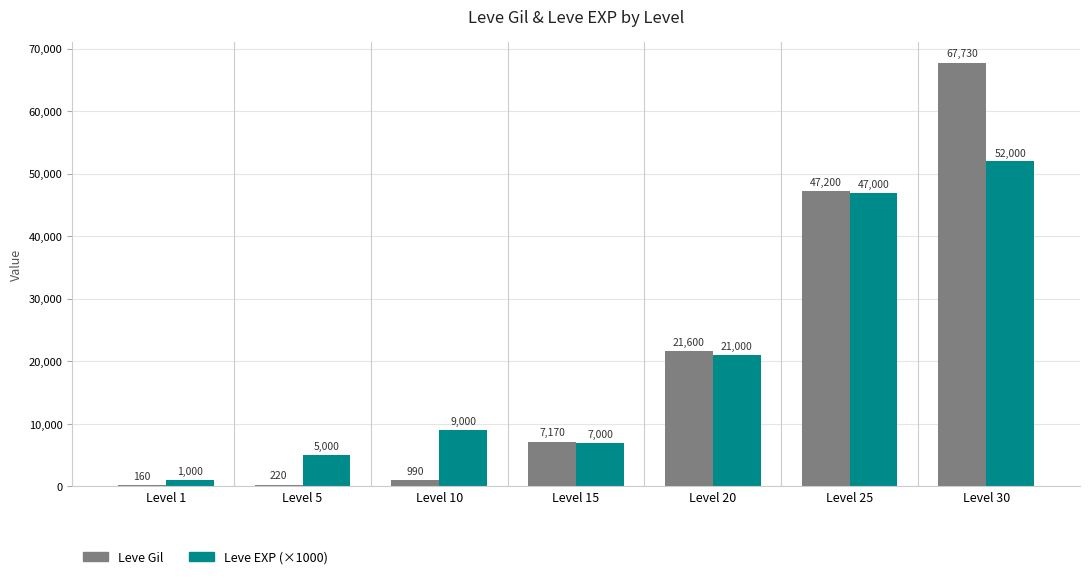

Reading left to right, transcribe all the data shown in this chart.

Leve Gil: Level 1=160	Level 5=220	Level 10=990	Level 15=7170	Level 20=21600	Level 25=47200	Level 30=67730
Leve EXP (×1000): Level 1=1000	Level 5=5000	Level 10=9000	Level 15=7000	Level 20=21000	Level 25=47000	Level 30=52000